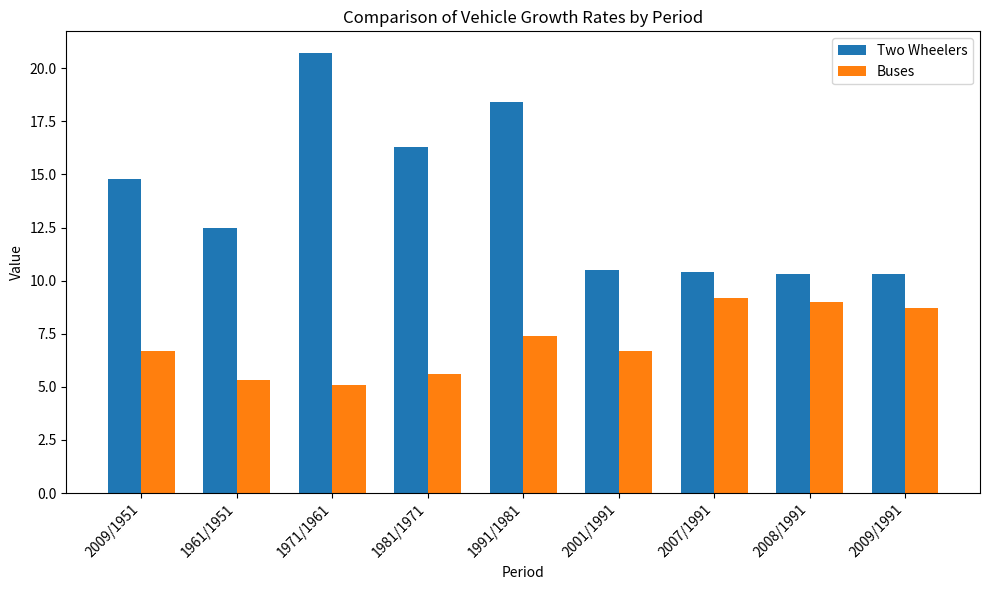

At how many categories does at least one series exceed 18?

2